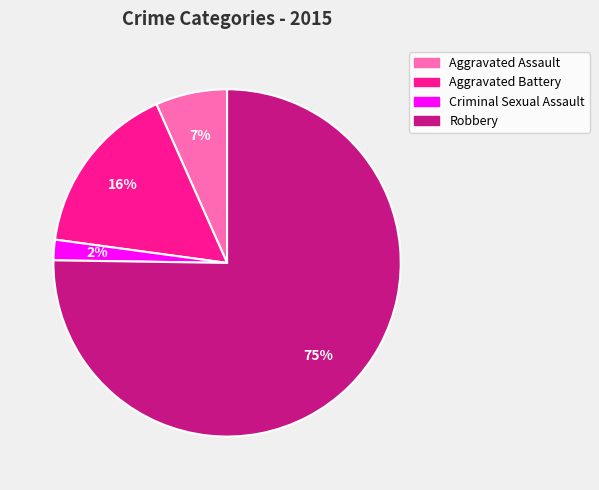

To the nearest percent, what is the average slice percentage?

25%